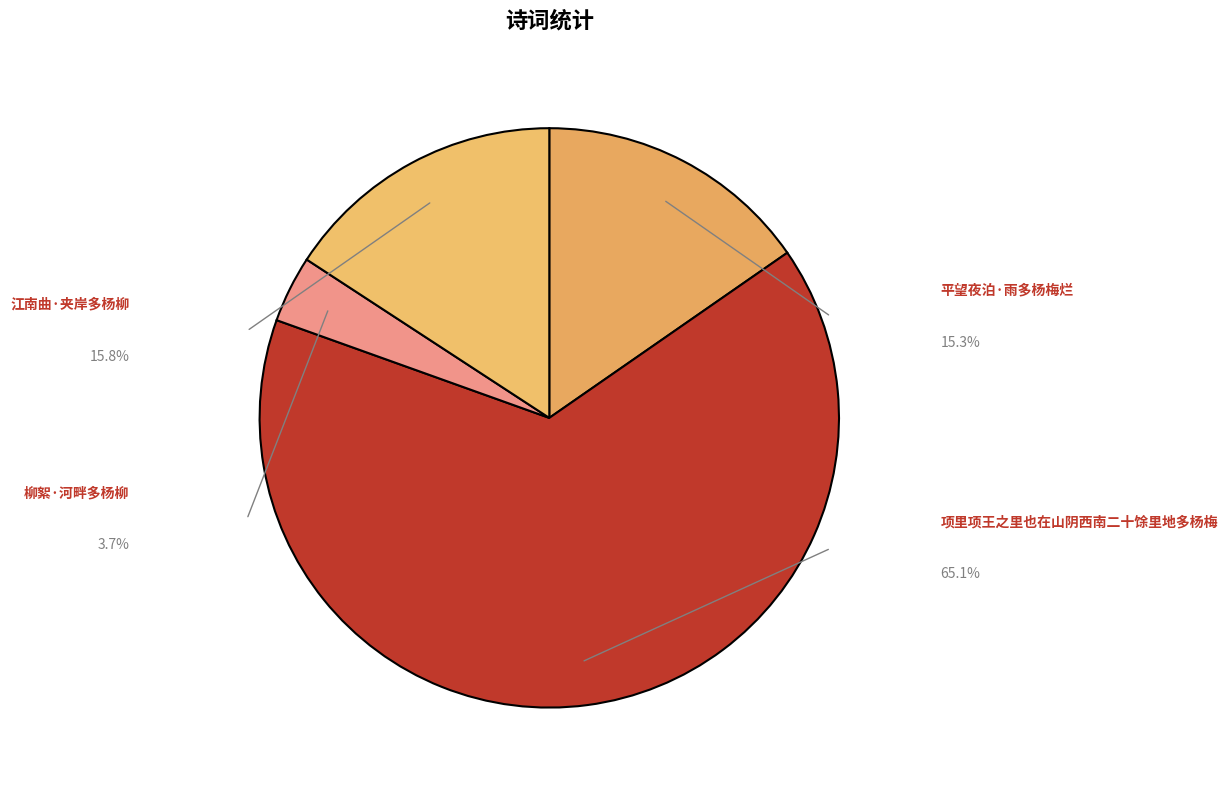

Which category has the biggest portion of the pie?

项里项王之里也在山阴西南二十馀里地多杨梅